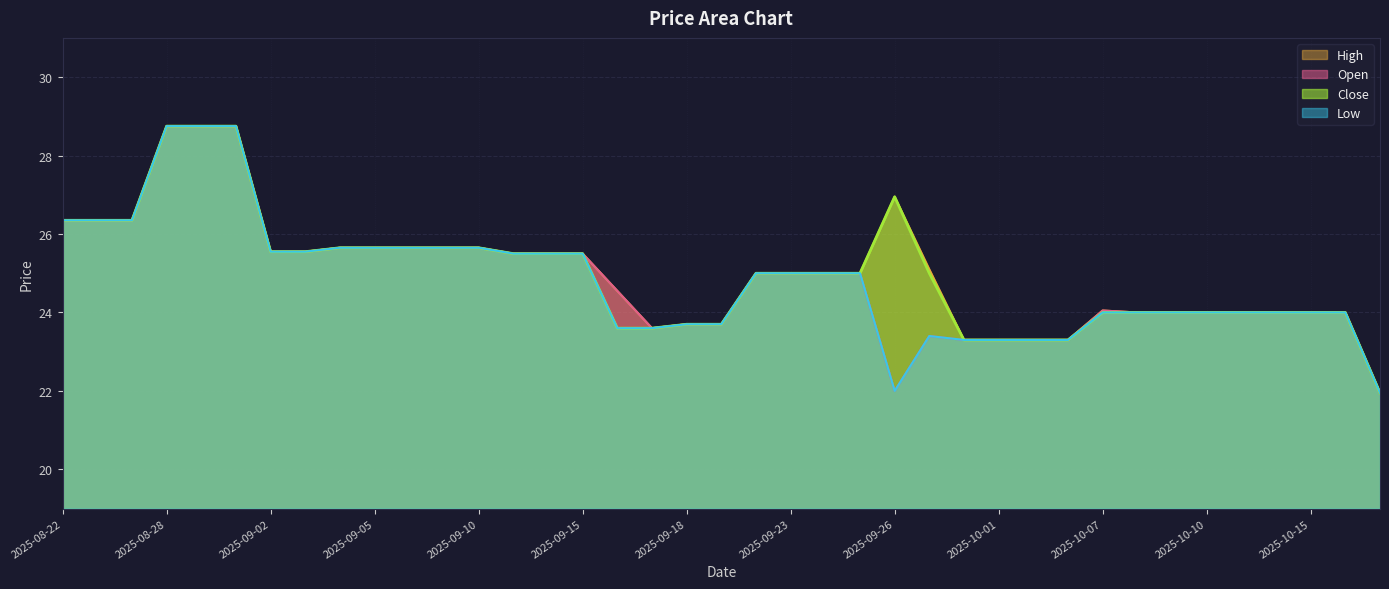

At which label does Low first exceed 25?

2025-08-22